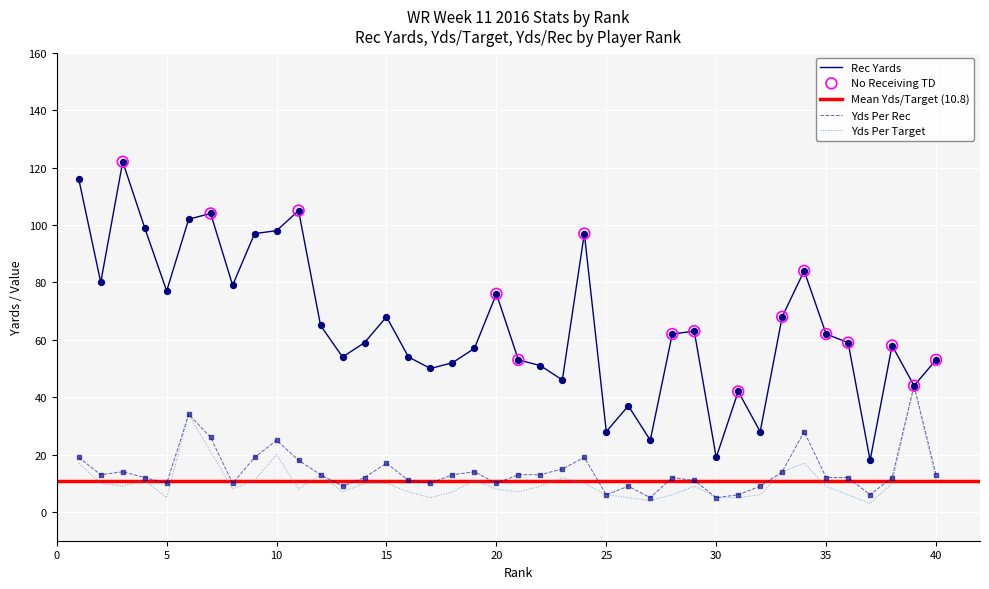

Is the value of YdsPerRec at 26 greater than the value of YdsTarget at 32?

Yes